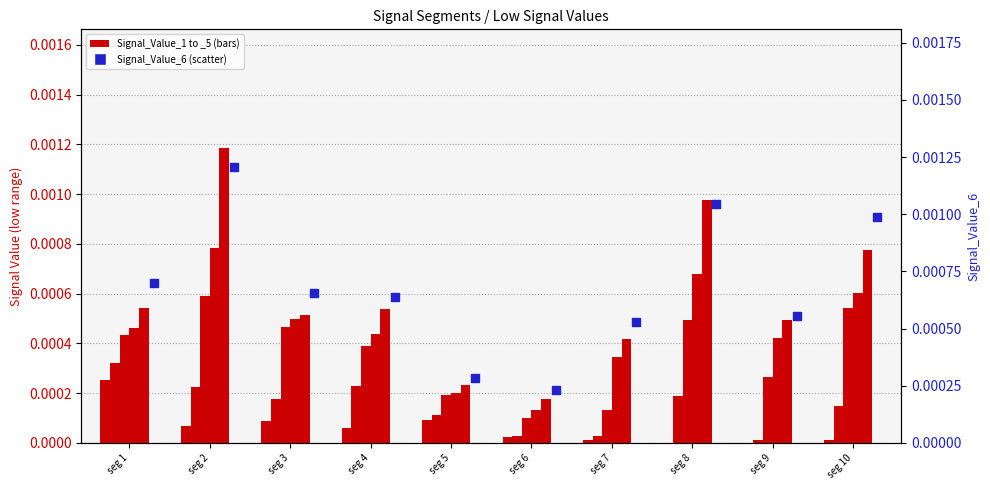

Which series has the widest spread of Y values?

Signal_Value_6